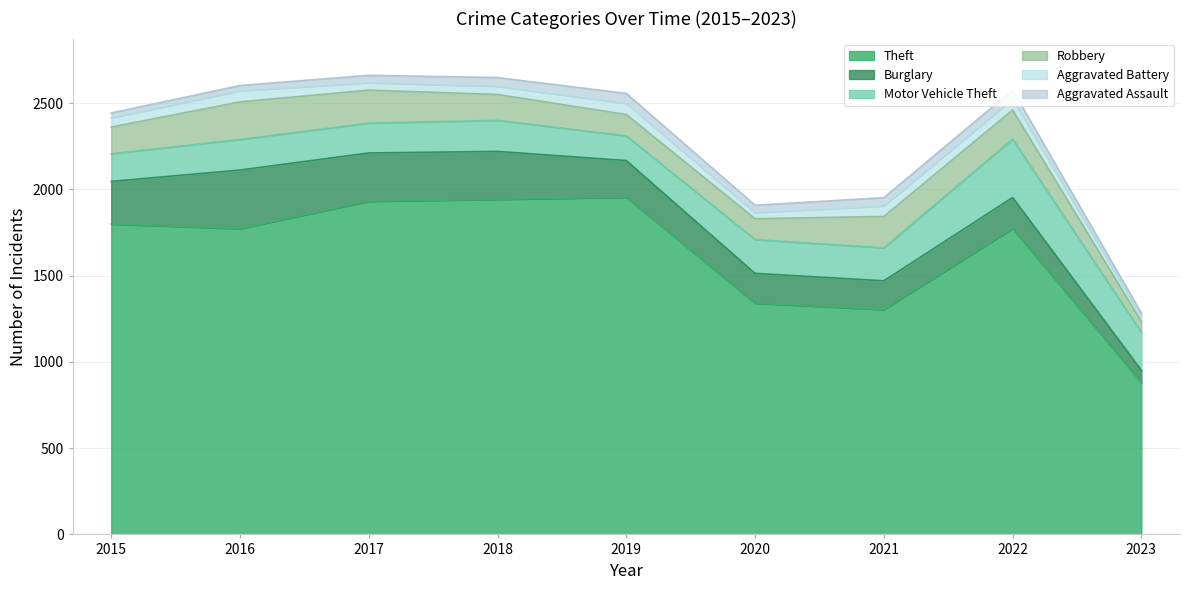

Which category has the lowest value across all series?

2023